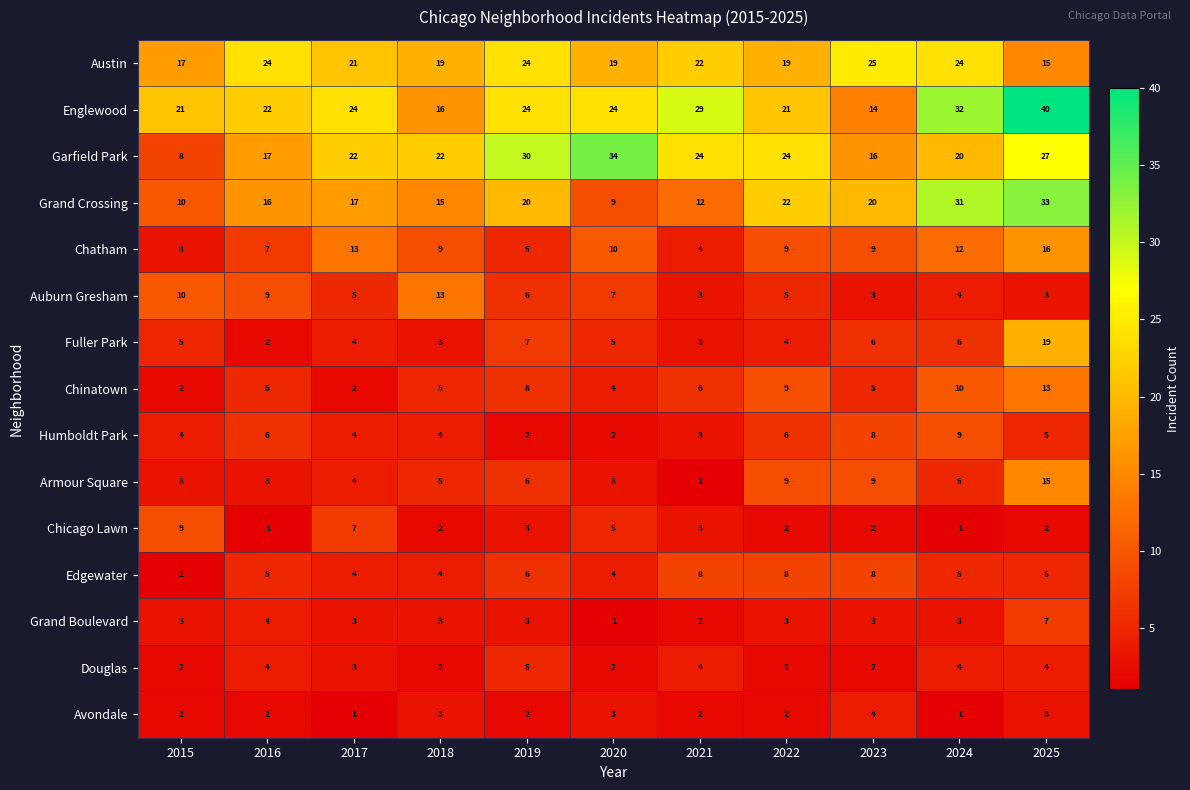

The Humboldt Park series shows 3 at 2021. True or false?

True